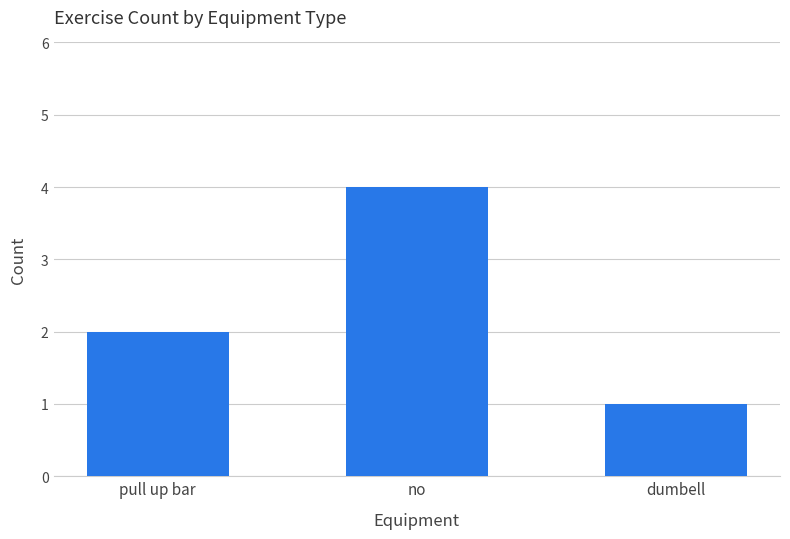

What is the average value?

2